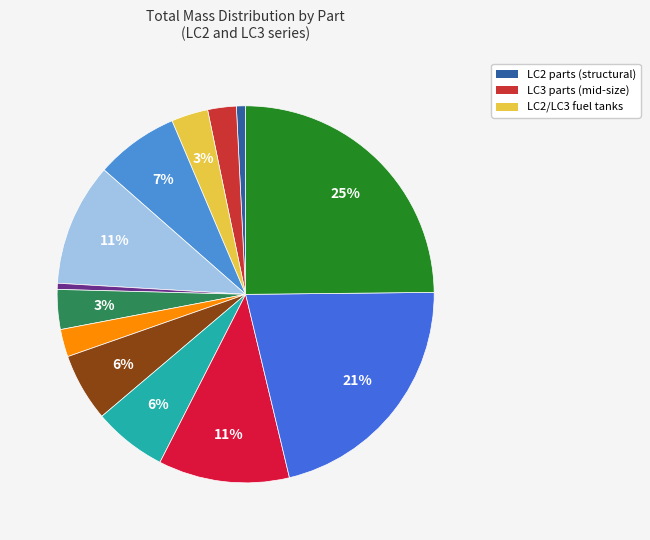

Does any single category account for the majority?

No